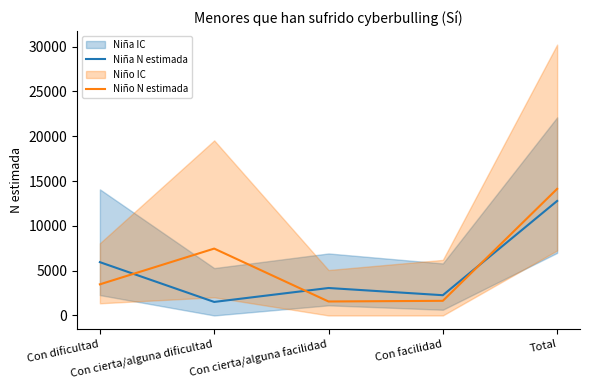

What position from the right is Con facilidad?

2